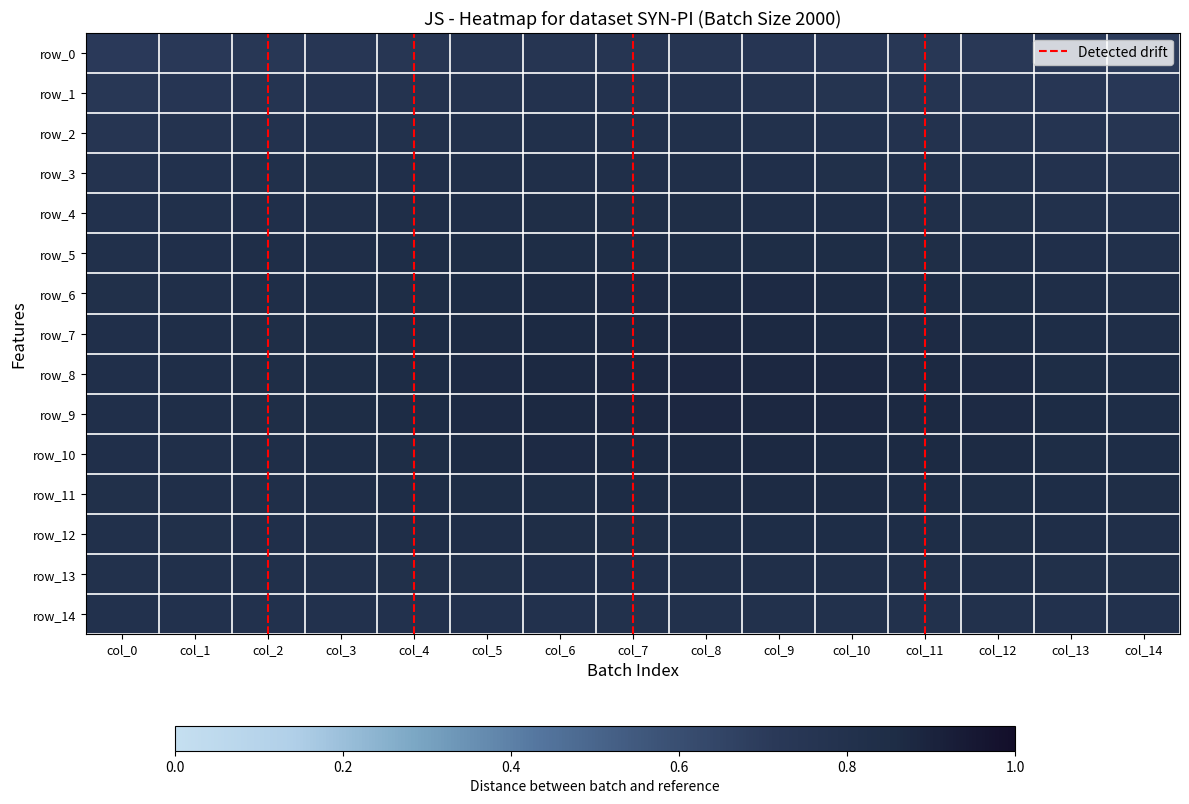

Between col_9 and col_12, which series saw the biggest shift?

row_0